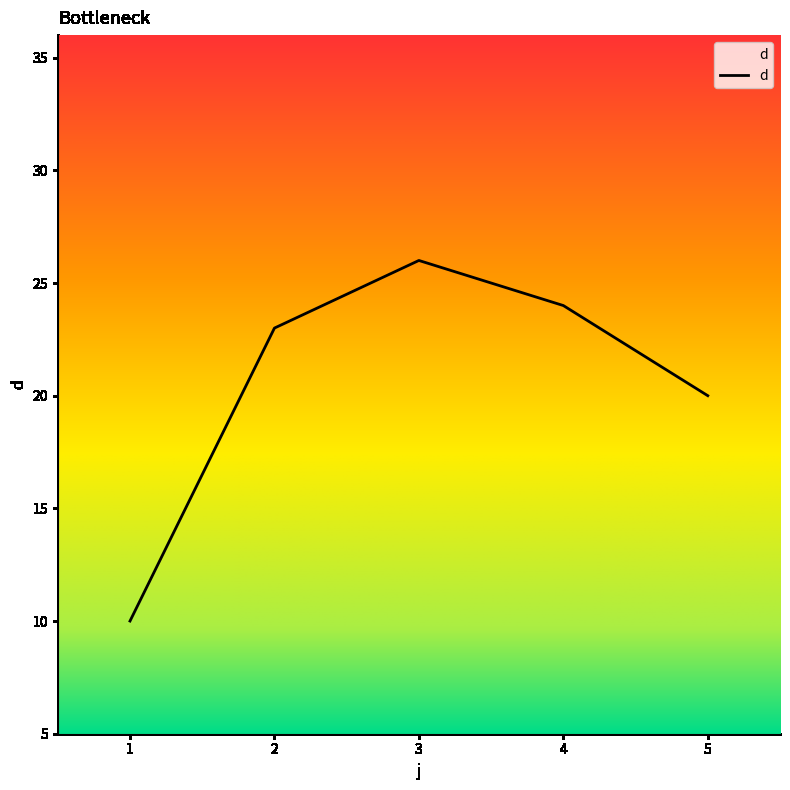

The value at 1 is 10. True or false?

True